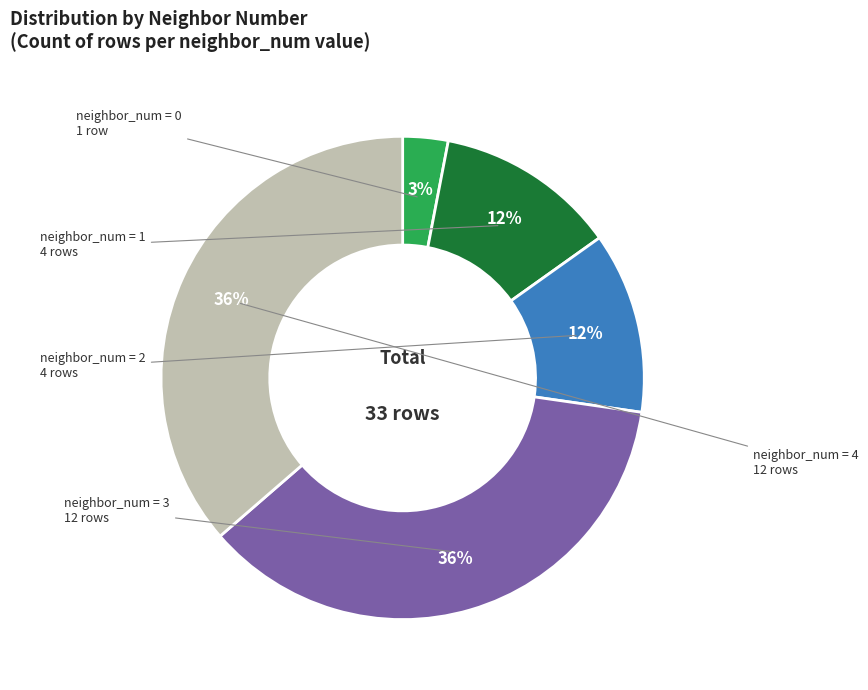

To the nearest percent, what is the average slice percentage?

20%